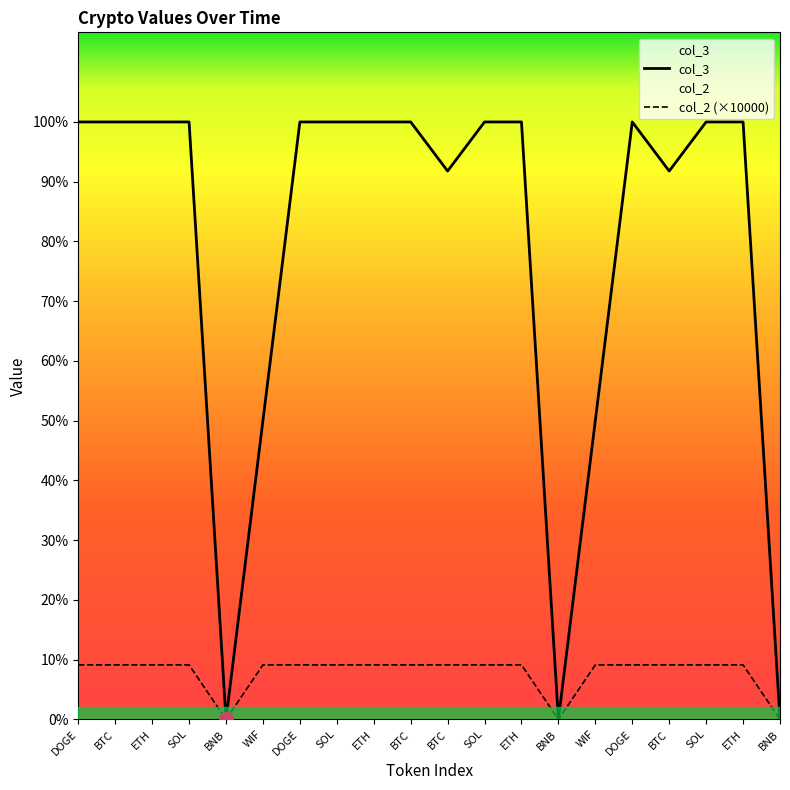

True or false: col_3 has a value of 18.9 at ETH.

False